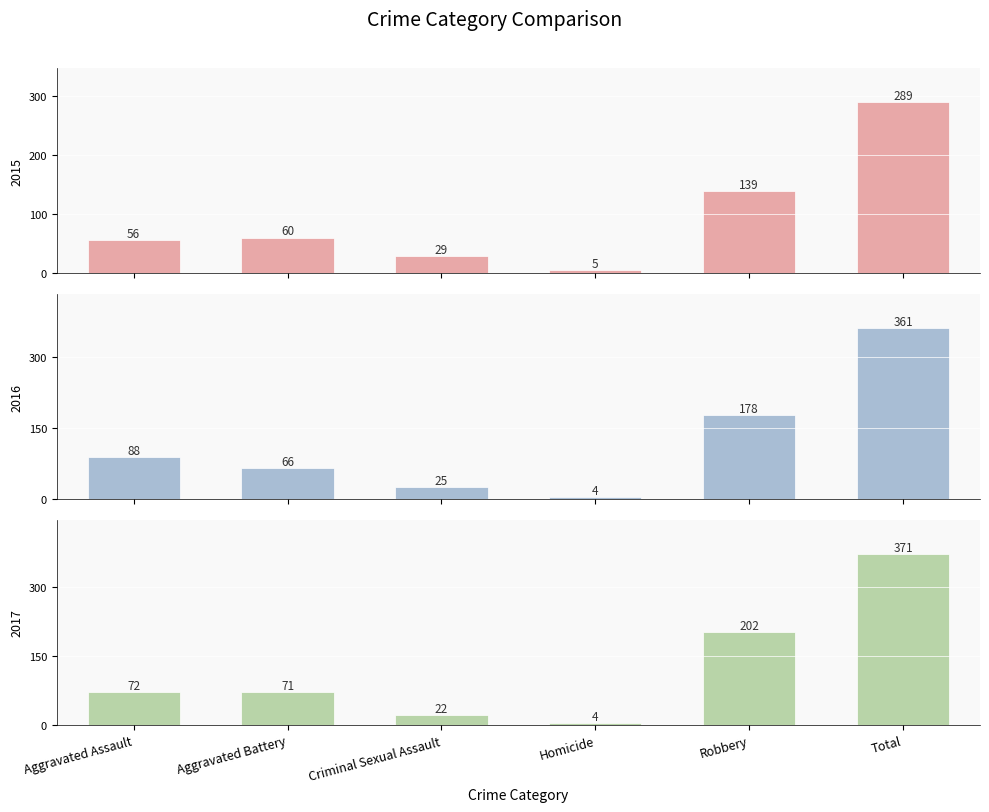

What is the total value across all series at Criminal Sexual Assault?

76